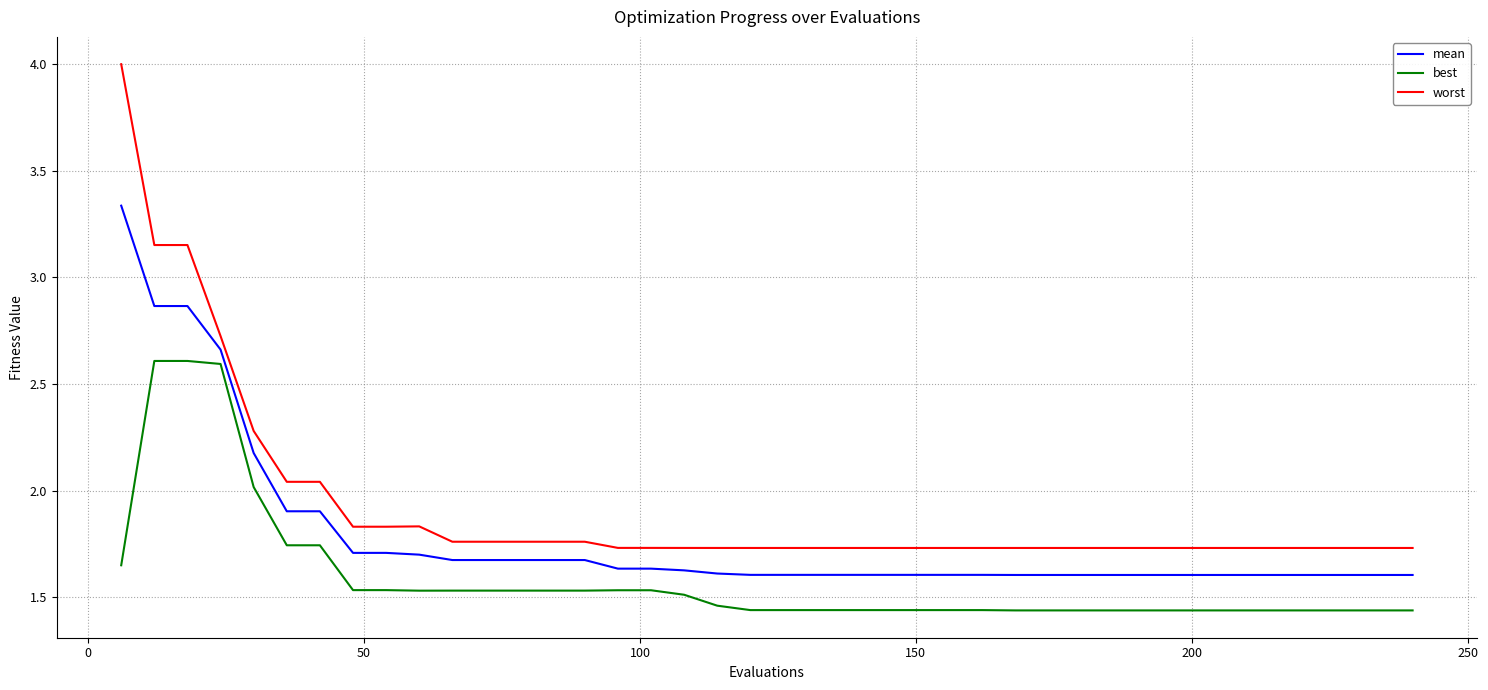

Does the chart have visible grid lines?

Yes